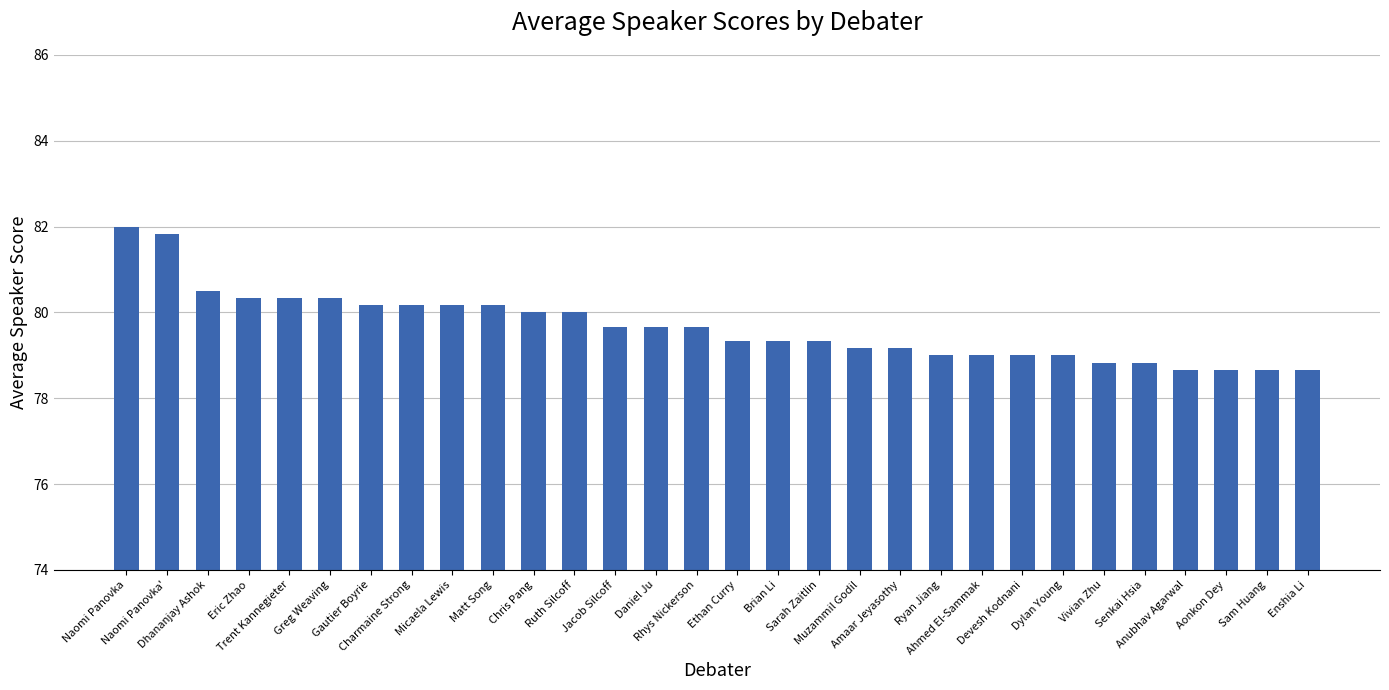

What is the difference between the maximum and minimum values?

3.3